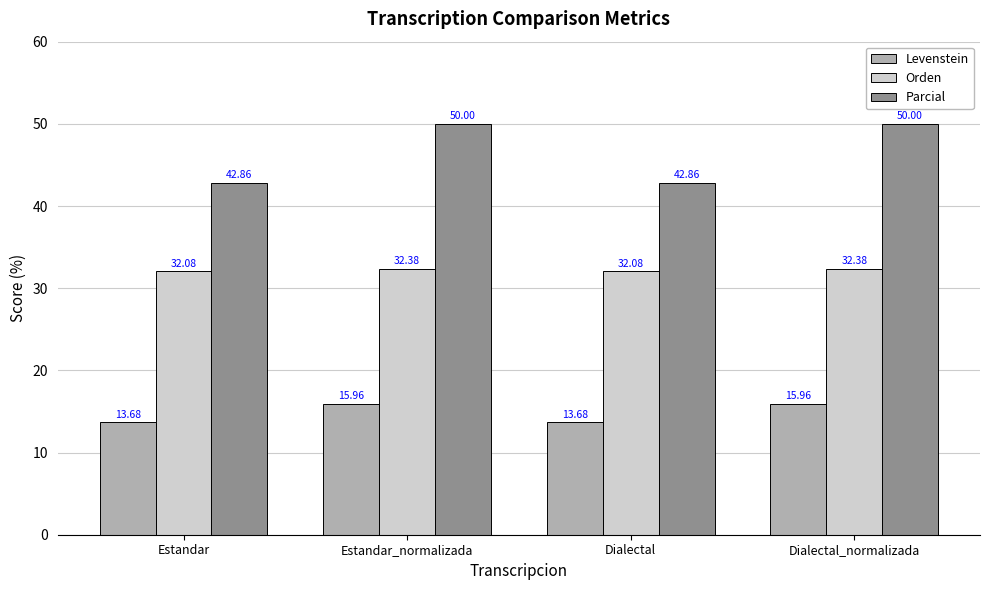

What is the total value across all series at Dialectal?

88.6